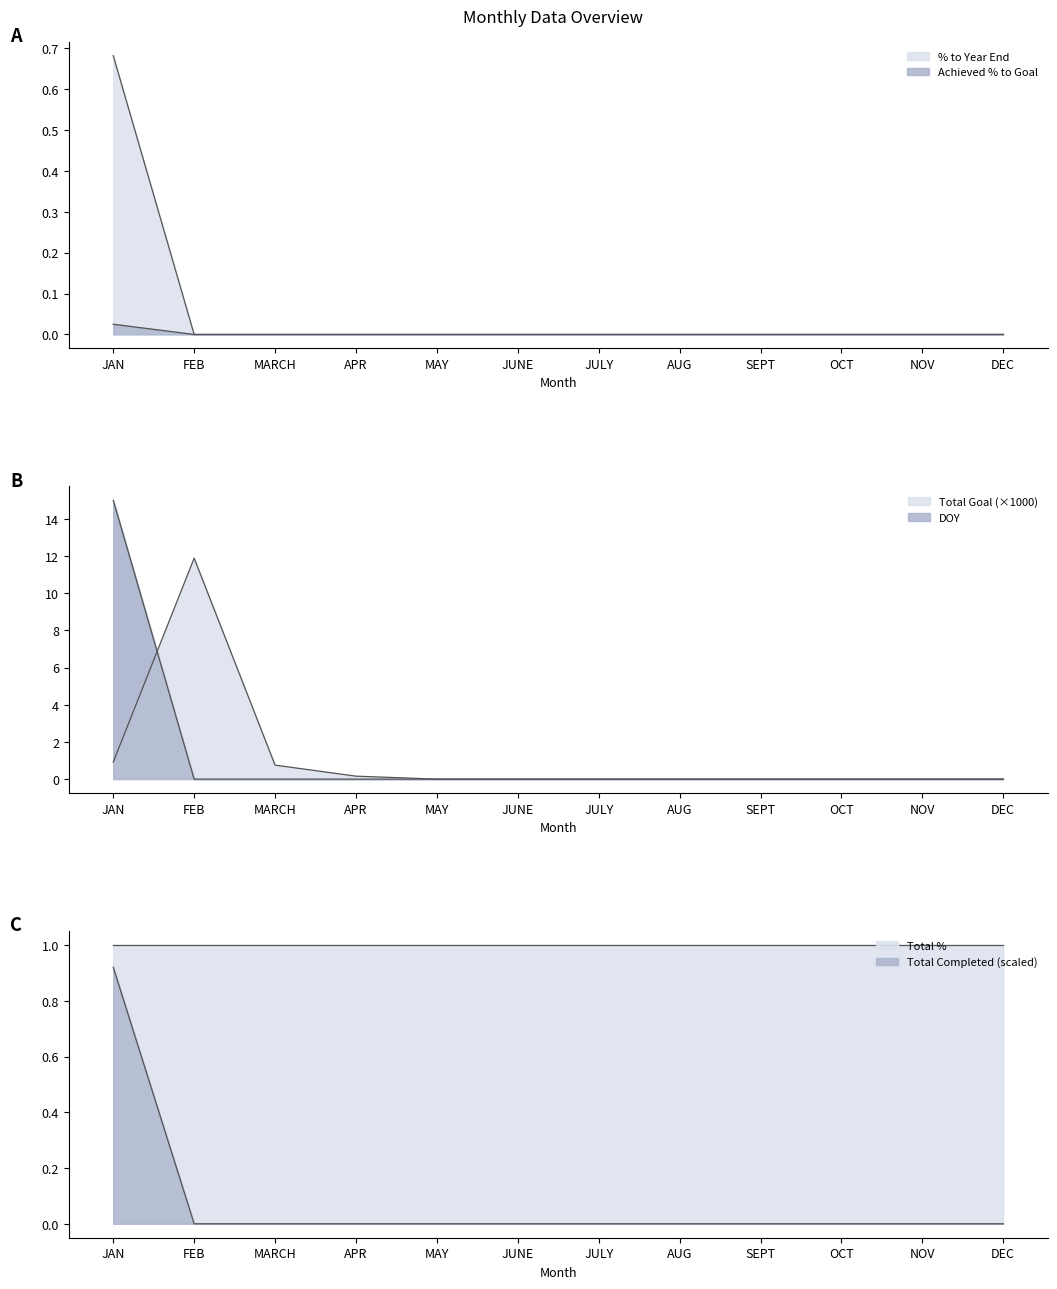

What is the difference between the maximum and minimum values in the DOY series?

0.7